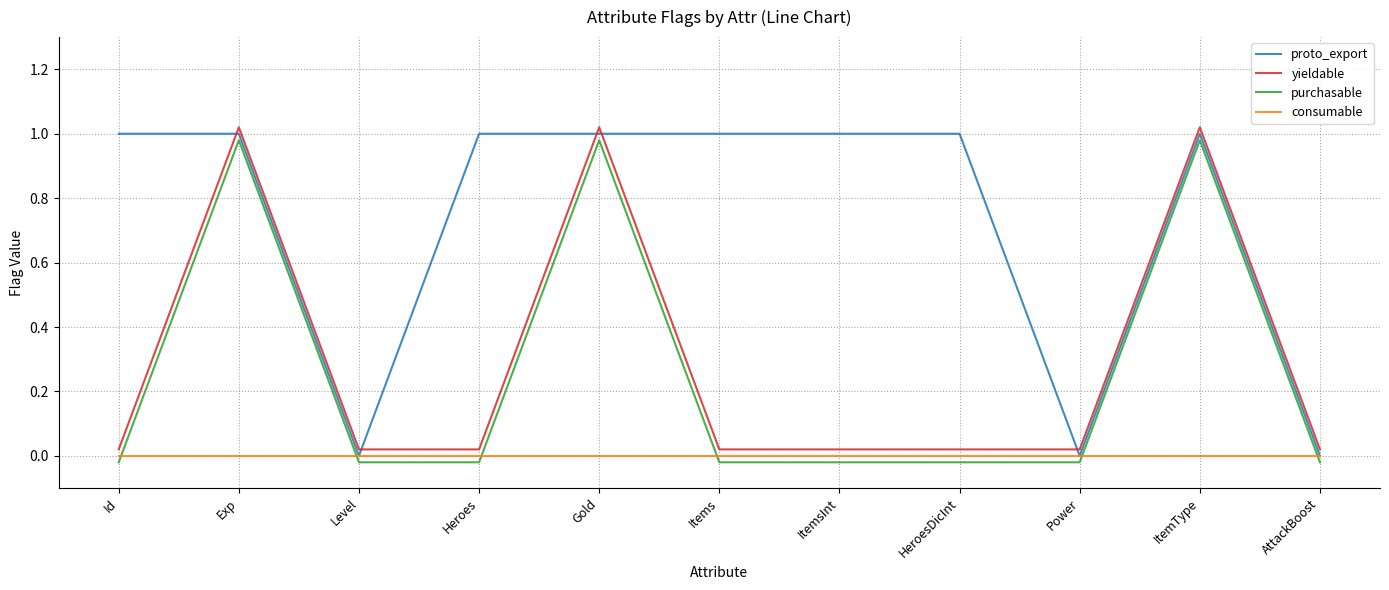

Is the value of yieldable at Items greater than the value of proto_export at Heroes?

No